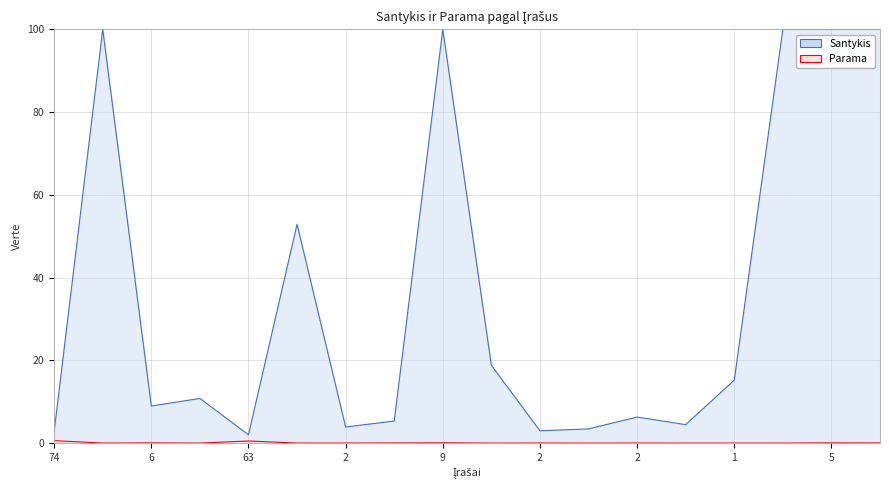

Between 4 and 2, which is larger?

4